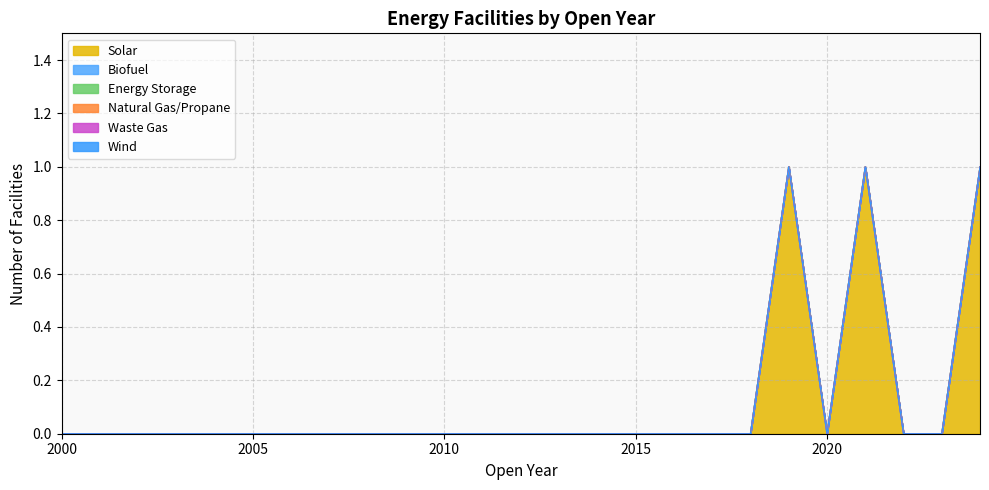

Reading right to left, what are all the values shown in this chart?

Solar: 1	0	0	1	0	1	0	0	0	0	0	0	0	0	0	0	0	0	0	0	0	0	0	0	0
Biofuel: 0	0	0	0	0	0	0	0	0	0	0	0	0	0	0	0	0	0	0	0	0	0	0	0	0
Energy Storage: 0	0	0	0	0	0	0	0	0	0	0	0	0	0	0	0	0	0	0	0	0	0	0	0	0
Natural Gas/Propane: 0	0	0	0	0	0	0	0	0	0	0	0	0	0	0	0	0	0	0	0	0	0	0	0	0
Waste Gas: 0	0	0	0	0	0	0	0	0	0	0	0	0	0	0	0	0	0	0	0	0	0	0	0	0
Wind: 0	0	0	0	0	0	0	0	0	0	0	0	0	0	0	0	0	0	0	0	0	0	0	0	0